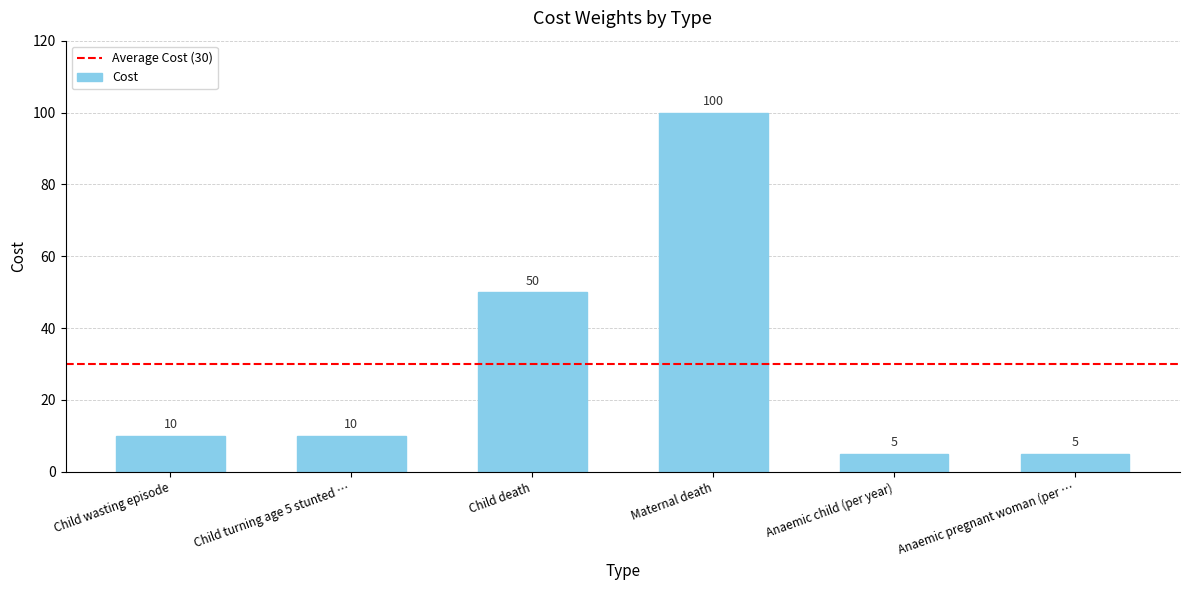

What is the greatest value displayed?

100